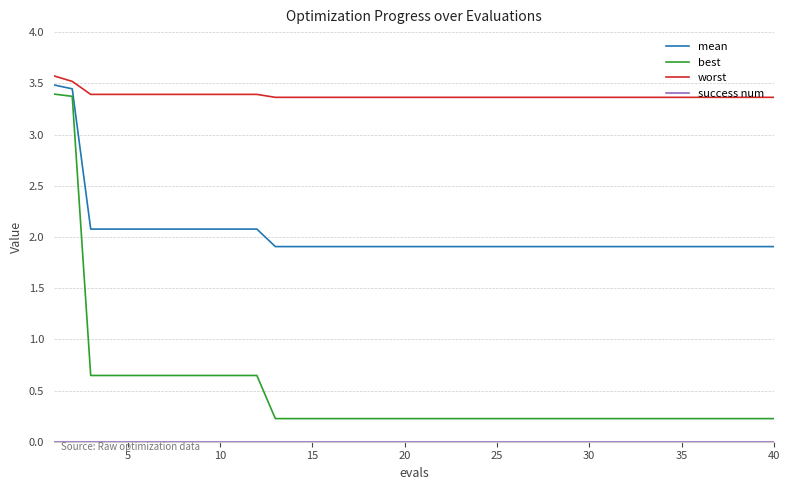

Which series has the largest range (max minus min)?

best